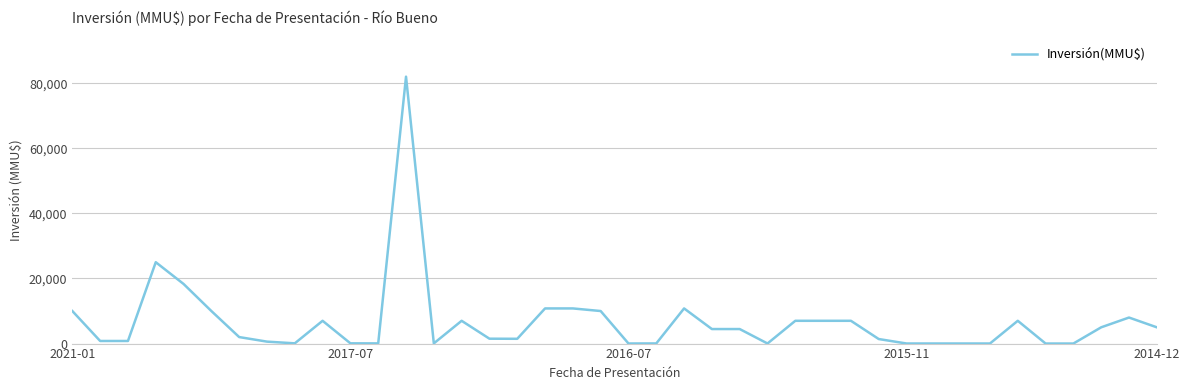

What is the greatest value displayed?

82000